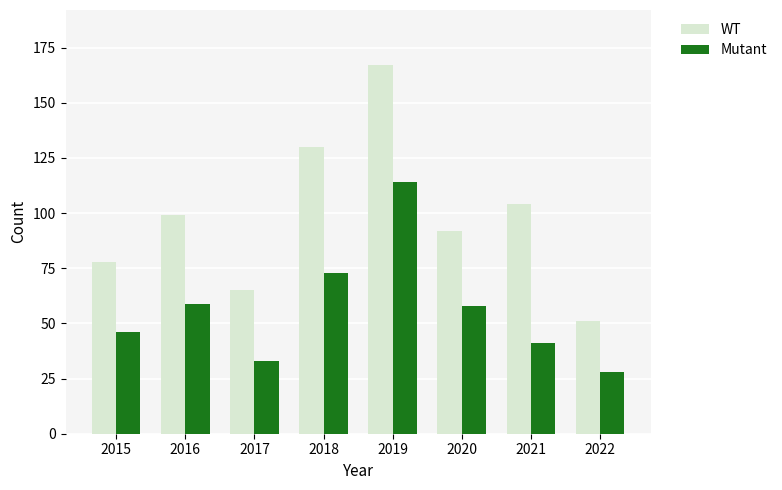

True or false: Mutant has a value of 59 at 2016.

True